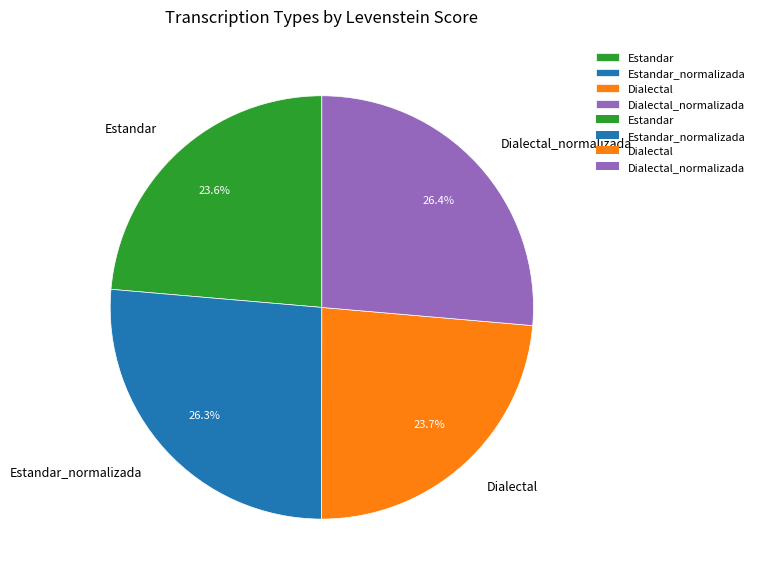

What portion of the pie excludes Dialectal_normalizada?

73.6%